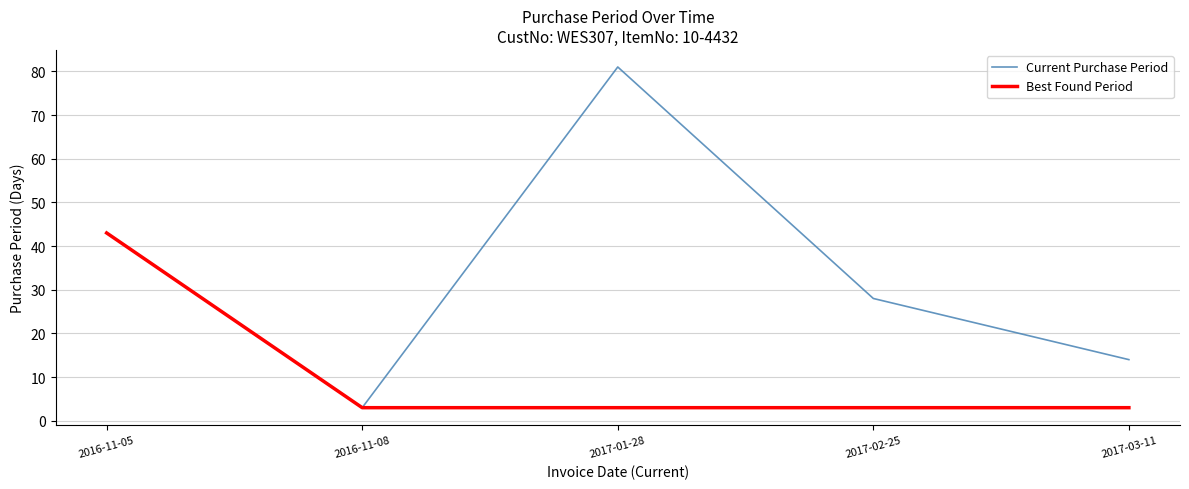

At how many categories does at least one series exceed 9?

4